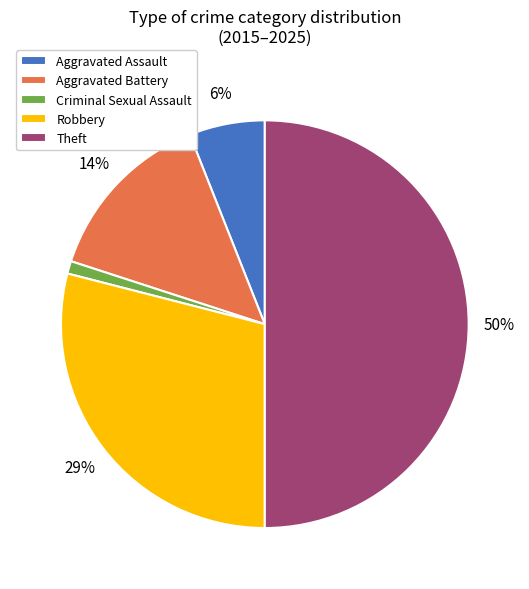

Is the sum of Aggravated Battery and Robbery greater than half?

No